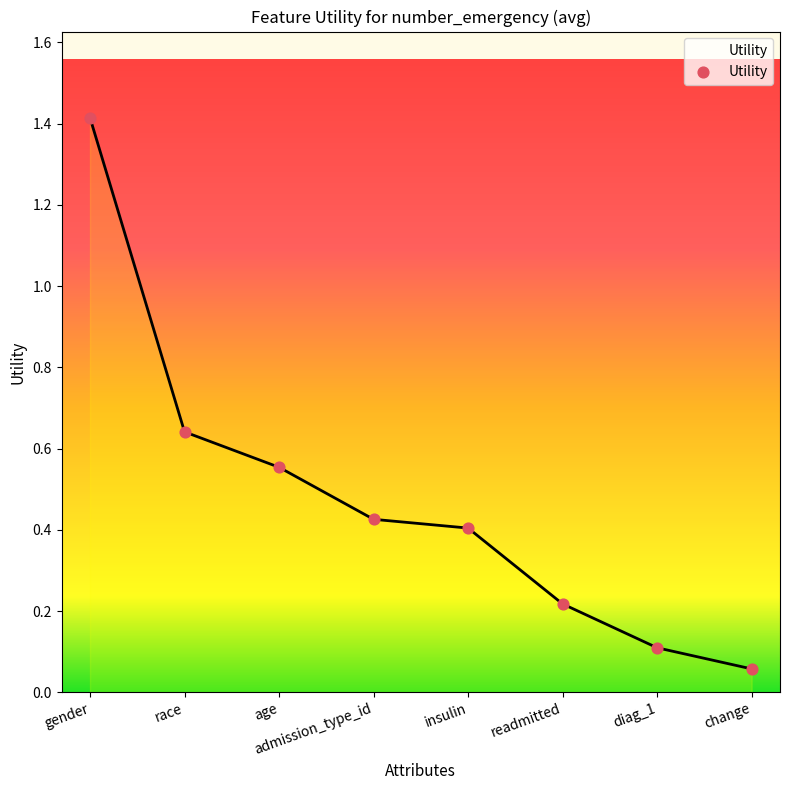

Which has a higher value, change or gender?

gender